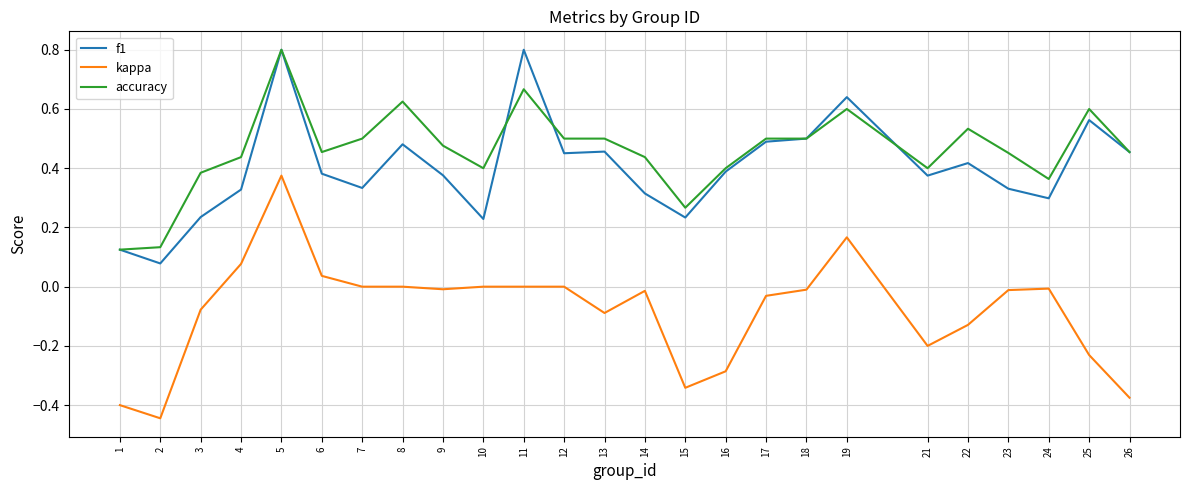

Does the chart have visible grid lines?

Yes